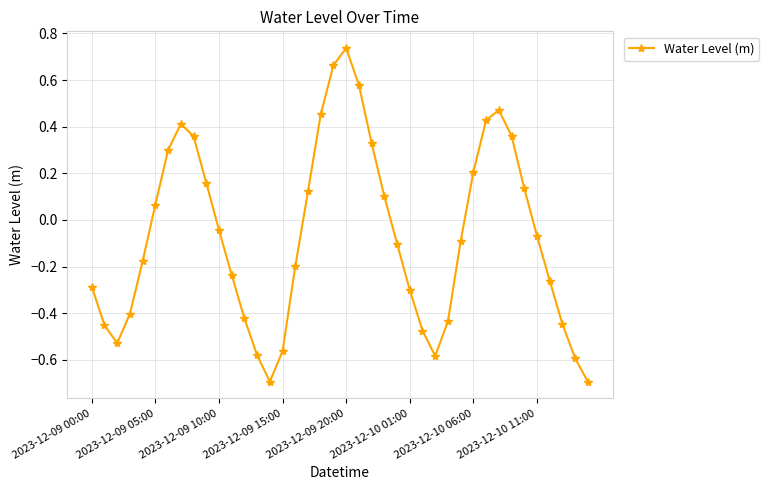

What is the minimum value shown in the chart?

-0.7